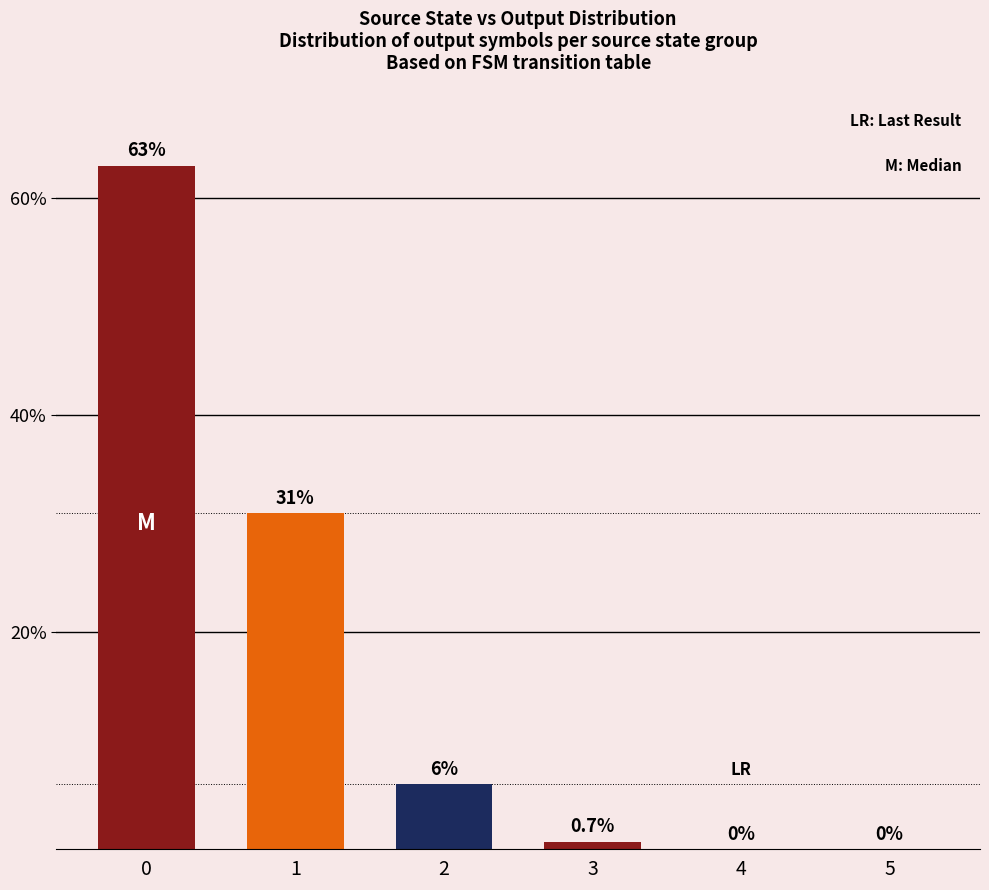

What is the maximum value shown in the chart?

63.0